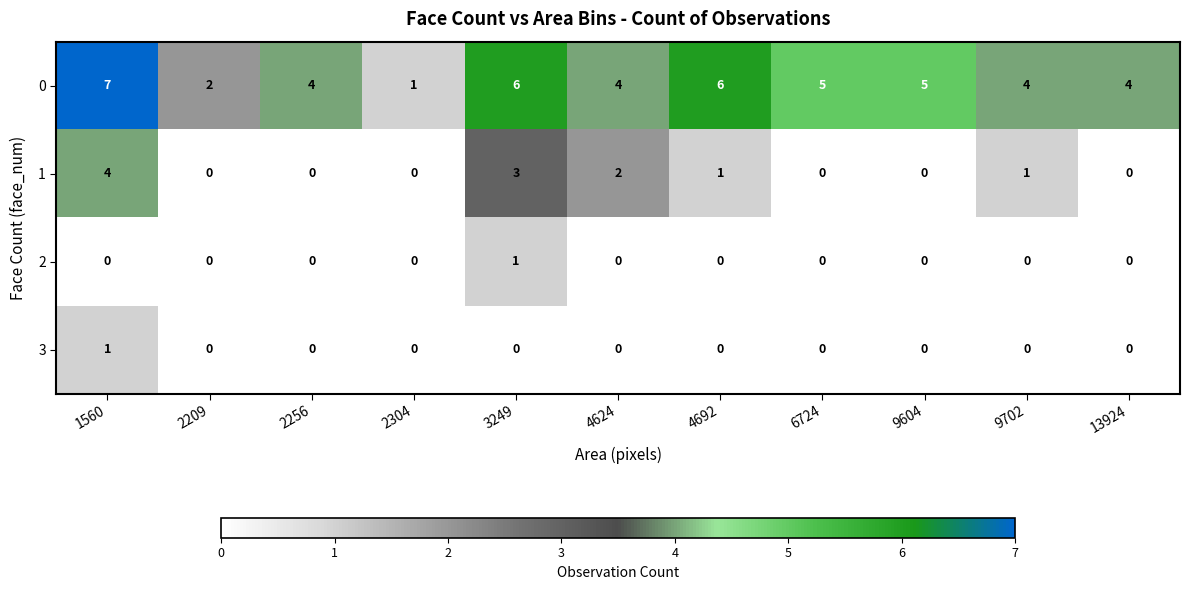

Which series changed the most between 3249 and 6724?

1